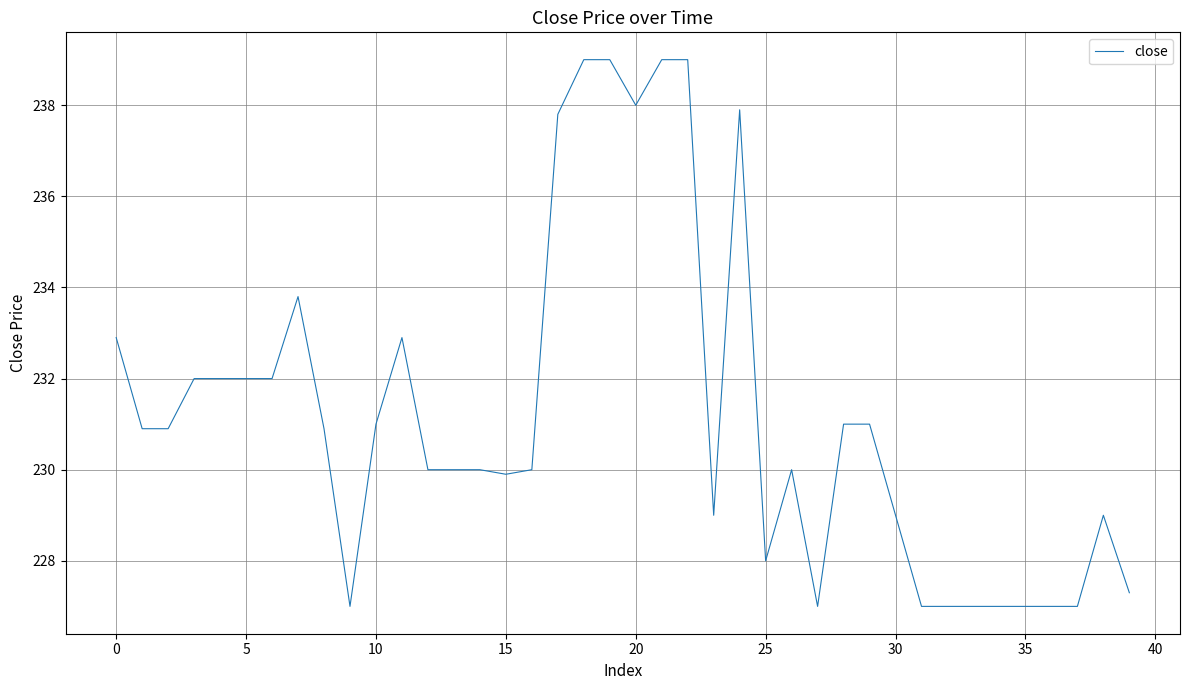

What is the smallest value displayed?

227.0